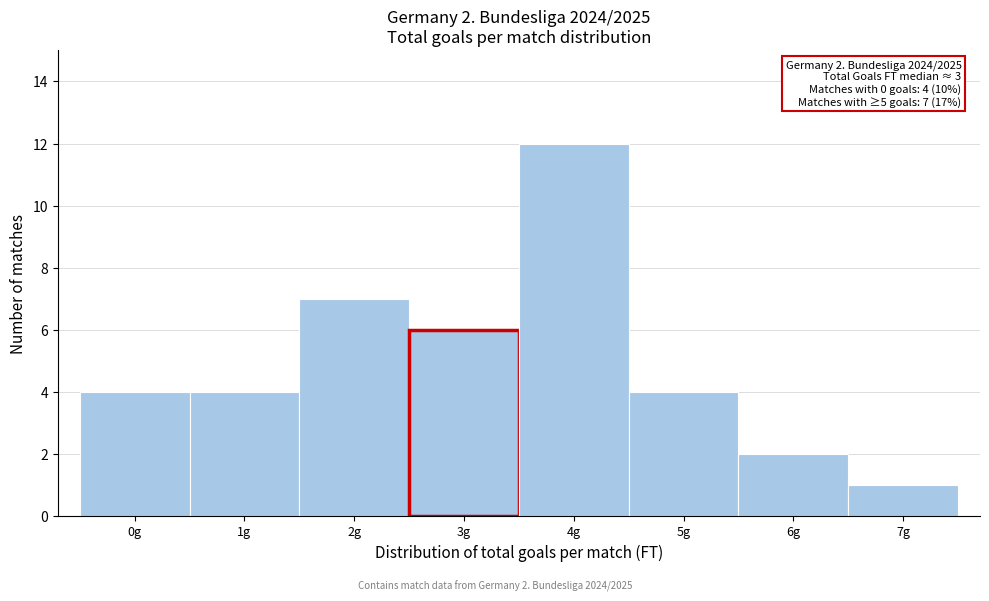

Over which range of the x-axis is the bar tallest?

3.5 to 4.5